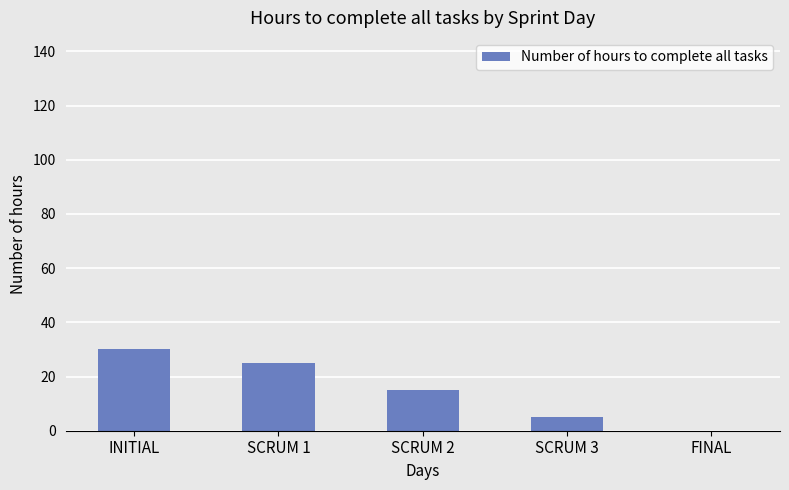

The value at SCRUM 2 is 25. True or false?

False